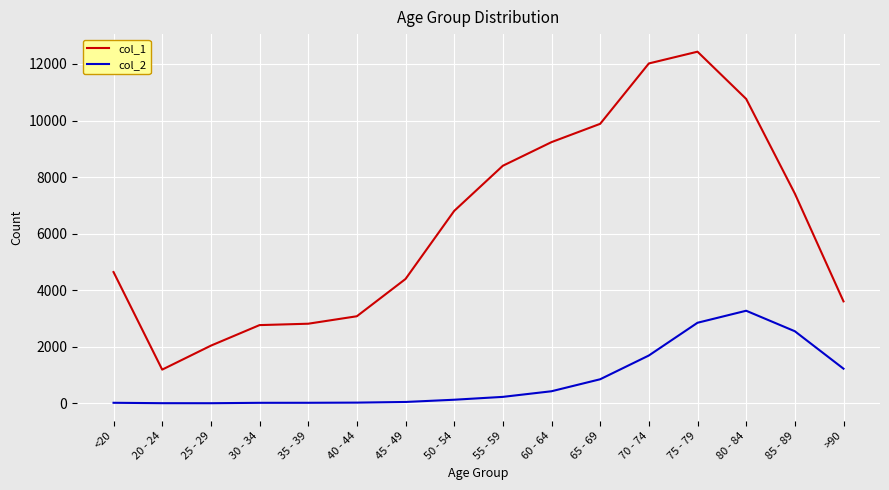

Which category has the highest value in the col_1 series?

75 - 79